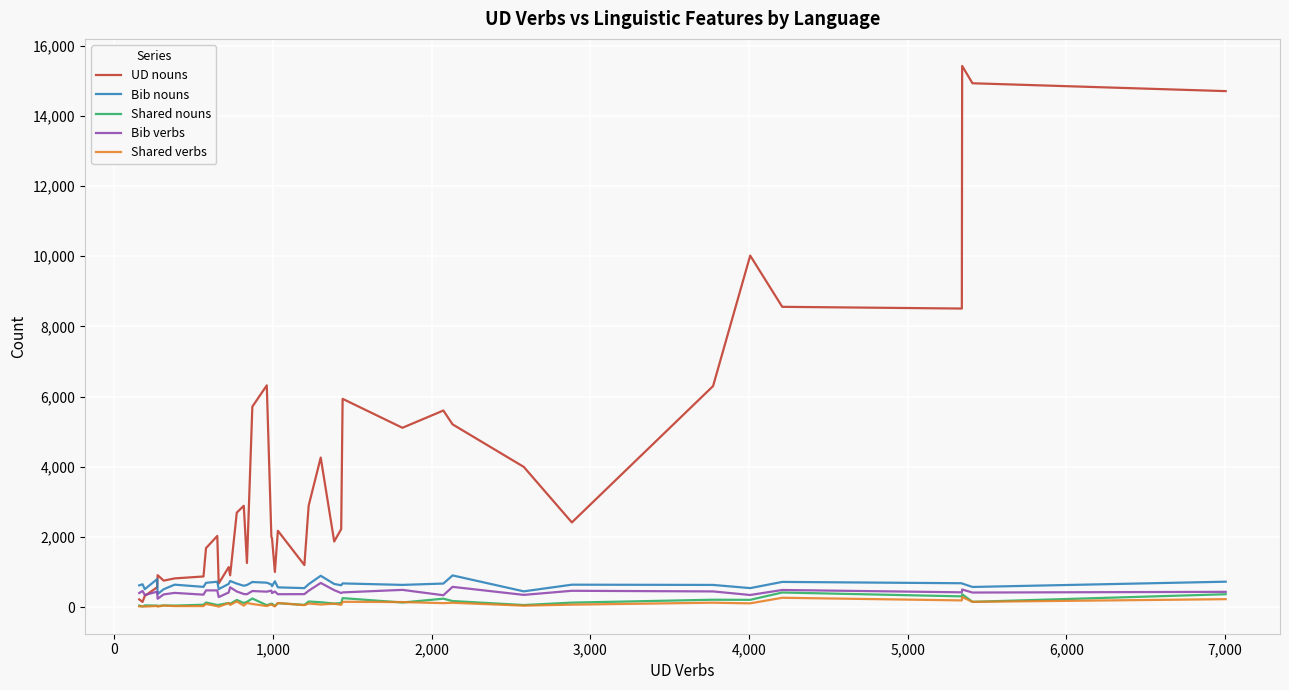

What is the minimum value shown in the chart?

13